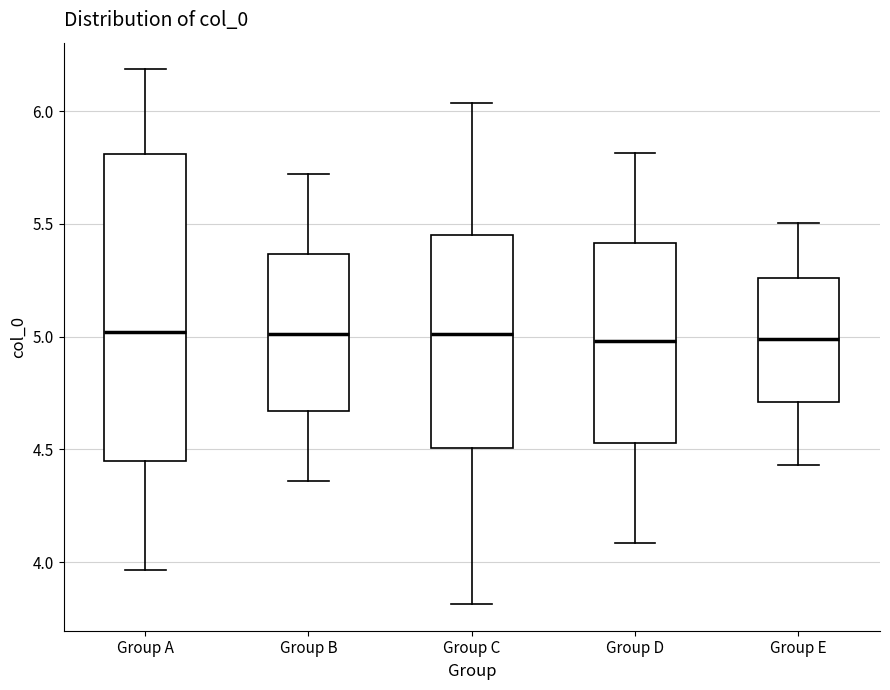

Reading left to right, read every box against the y-axis: the position of its median line, the range the box covers, and the ends of its whiskers. The values are not printed on the chart, so give them approximately, as read against the axis.

Group A: median 5.00, box 4.45 to 5.80, whiskers 3.95 to 6.20
Group B: median 5.00, box 4.65 to 5.35, whiskers 4.35 to 5.70
Group C: median 5.00, box 4.50 to 5.45, whiskers 3.80 to 6.05
Group D: median 5.00, box 4.55 to 5.40, whiskers 4.10 to 5.80
Group E: median 5.00, box 4.70 to 5.25, whiskers 4.45 to 5.50